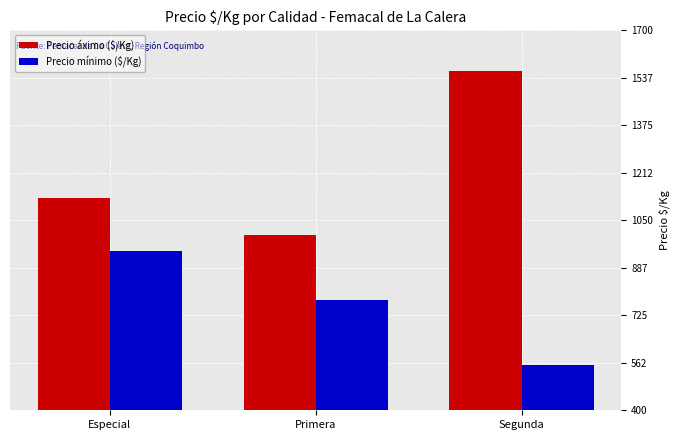

Which series has the widest spread of values?

Precio áximo ($/Kg)